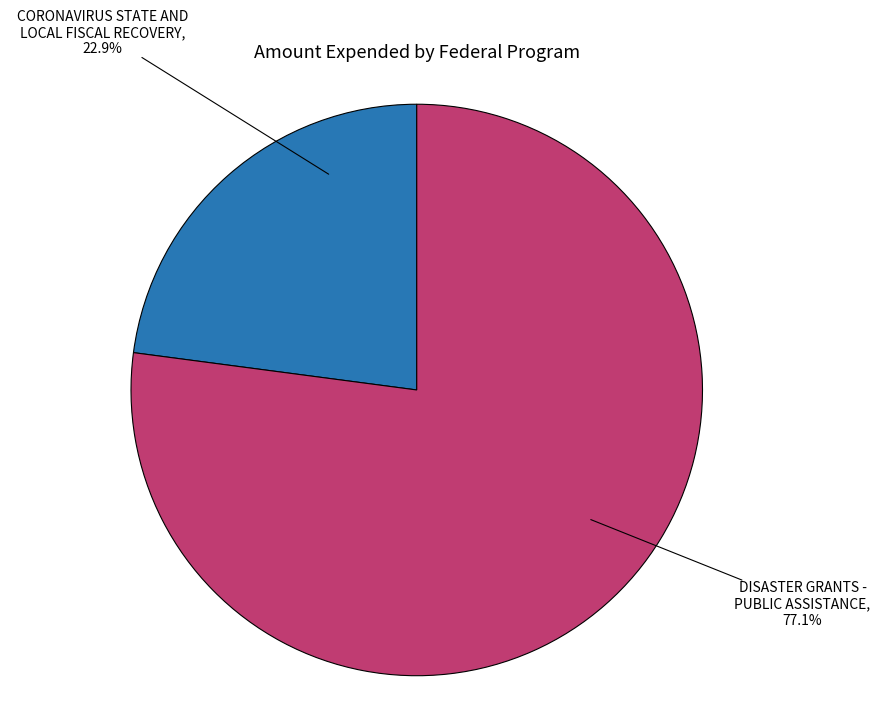

How many segments does this pie chart have?

2